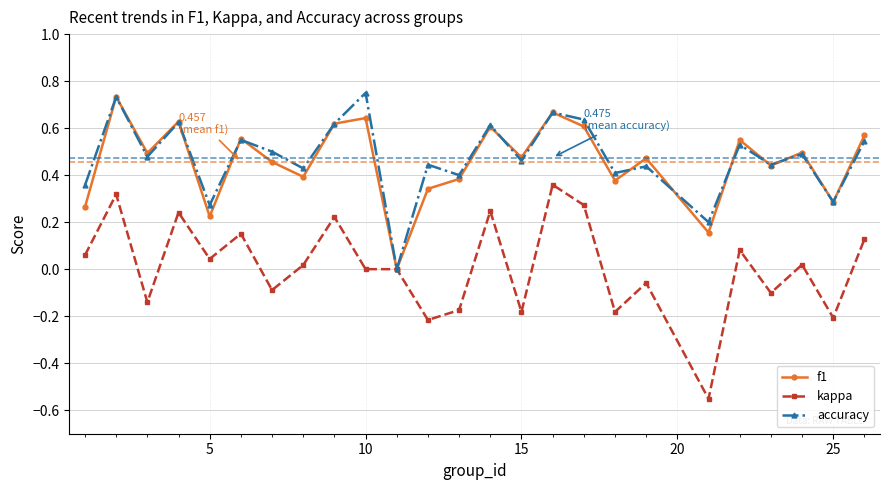

Which series has the widest spread of values?

kappa